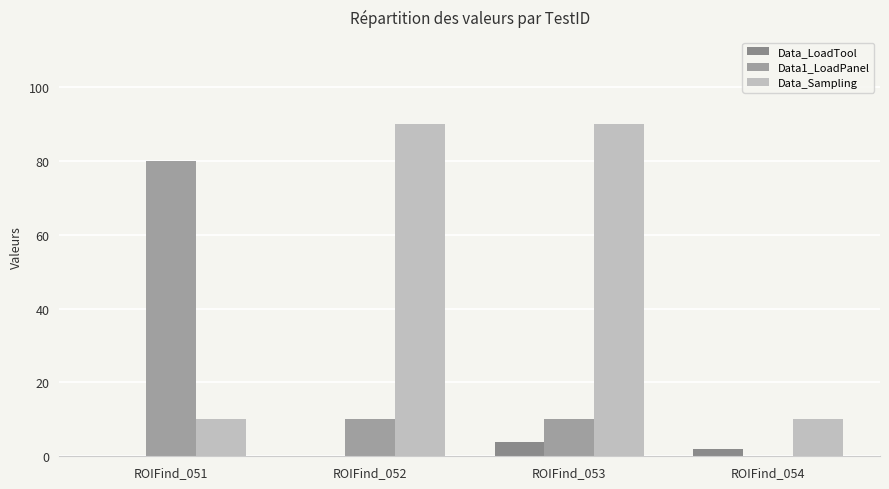

Count the Data1_LoadPanel values in the range 10 to 80.

3